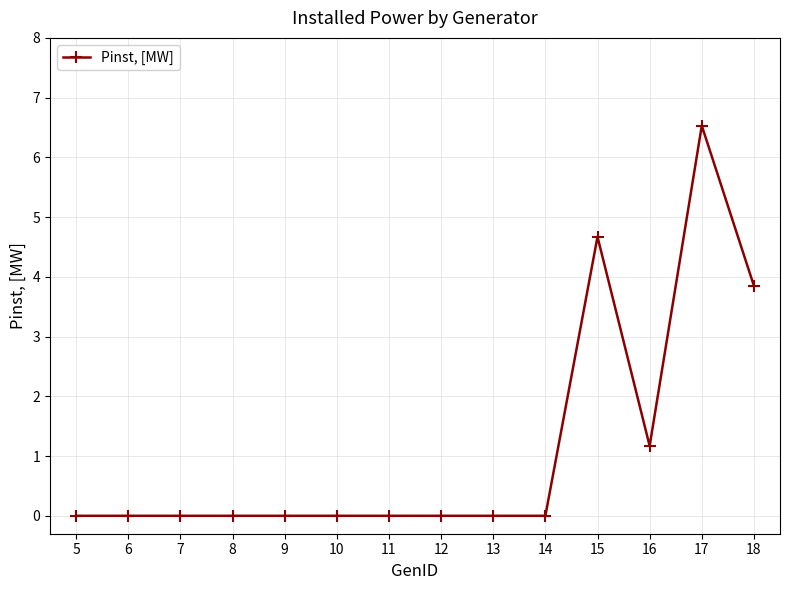

What is the maximum value shown in the chart?

6.5